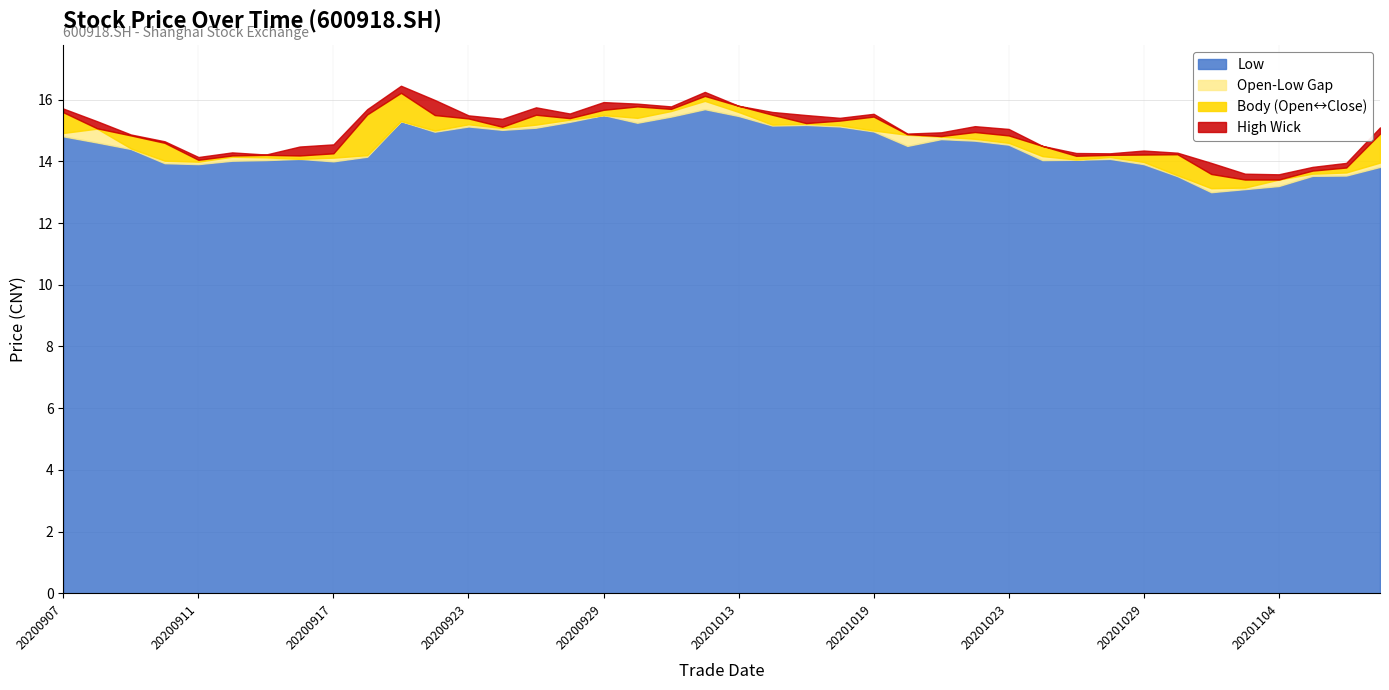

What is the minimum value for open?

13.2